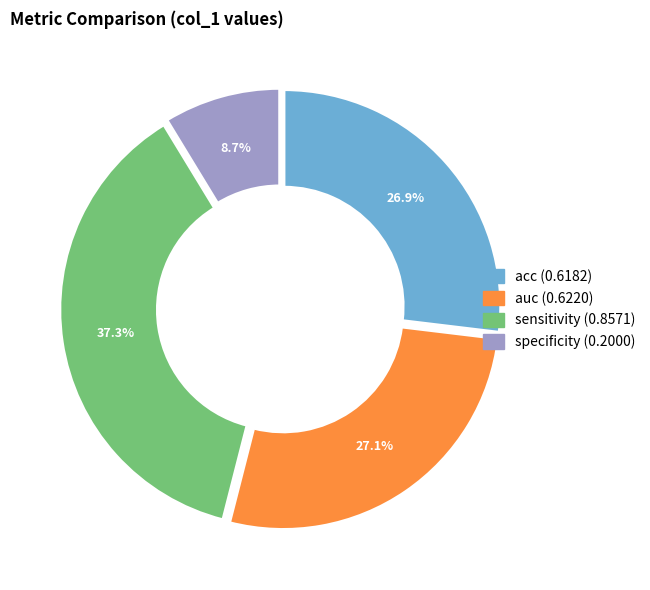

To the nearest percent, what portion does acc represent?

27%